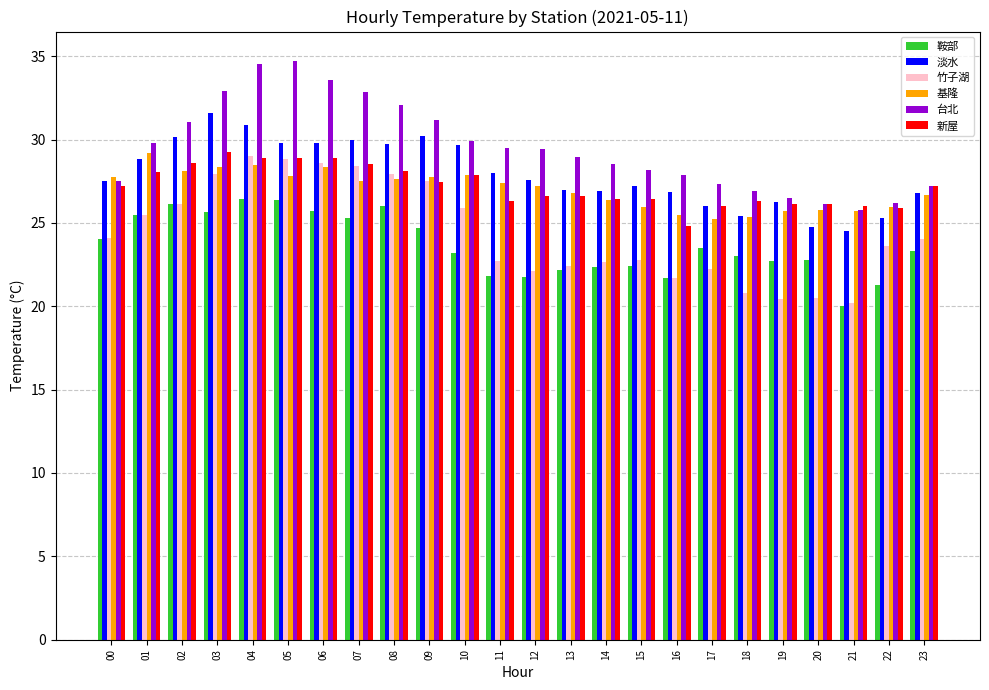

What is the value of the 淡水 bar at the 23rd from the left?

25.3